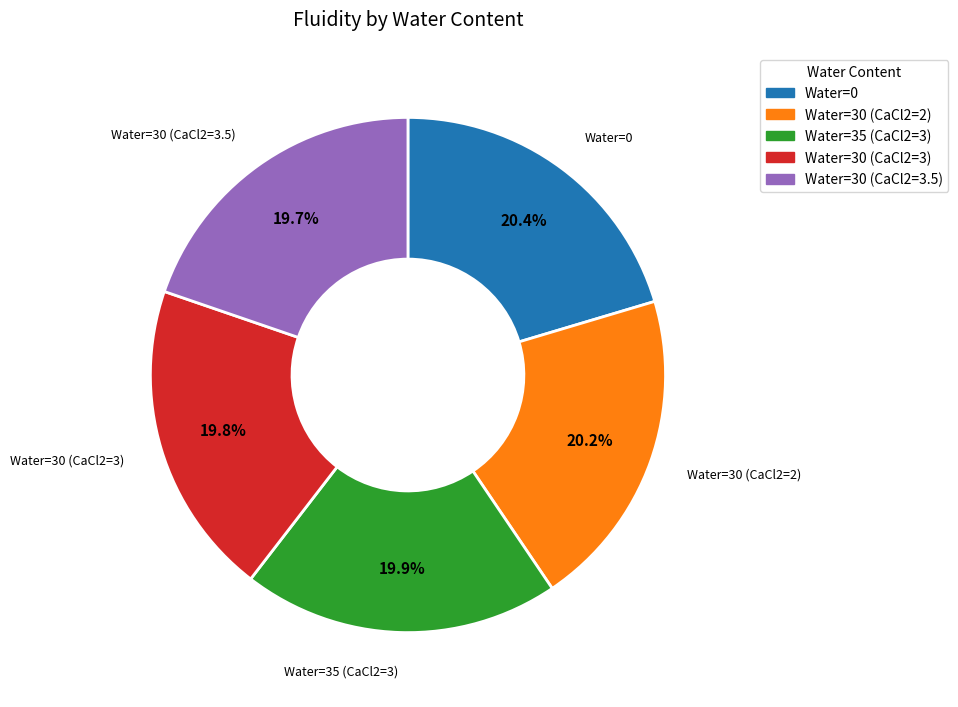

How many slices are in this pie chart?

5